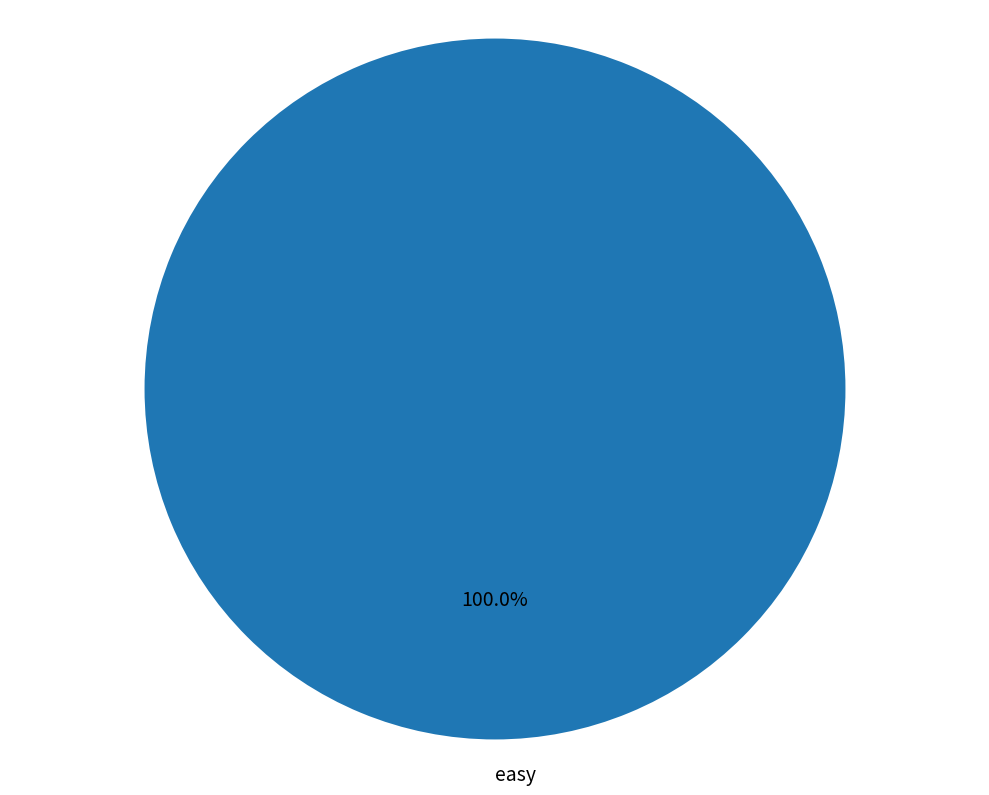

Which category accounts for the majority?

easy